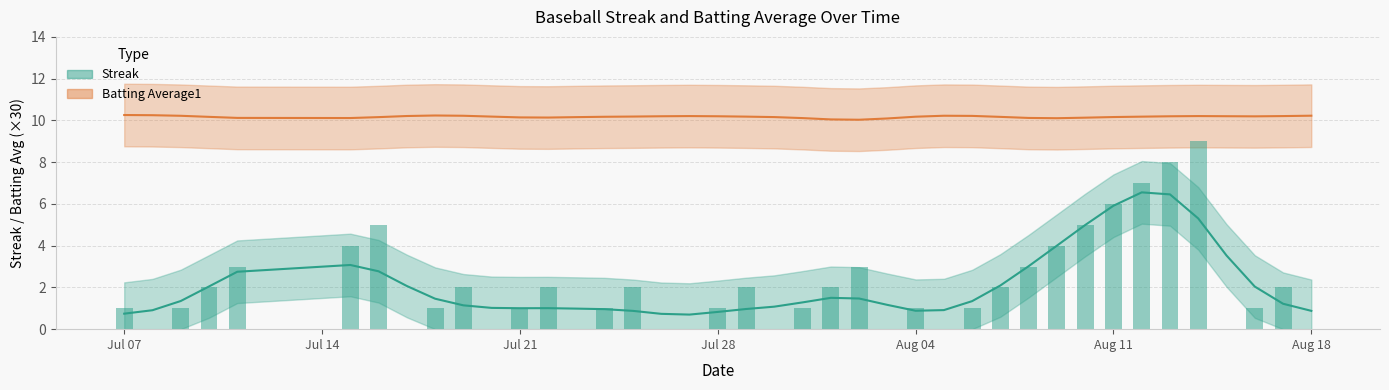

Are the bars grouped side by side (vs. stacked)?

No